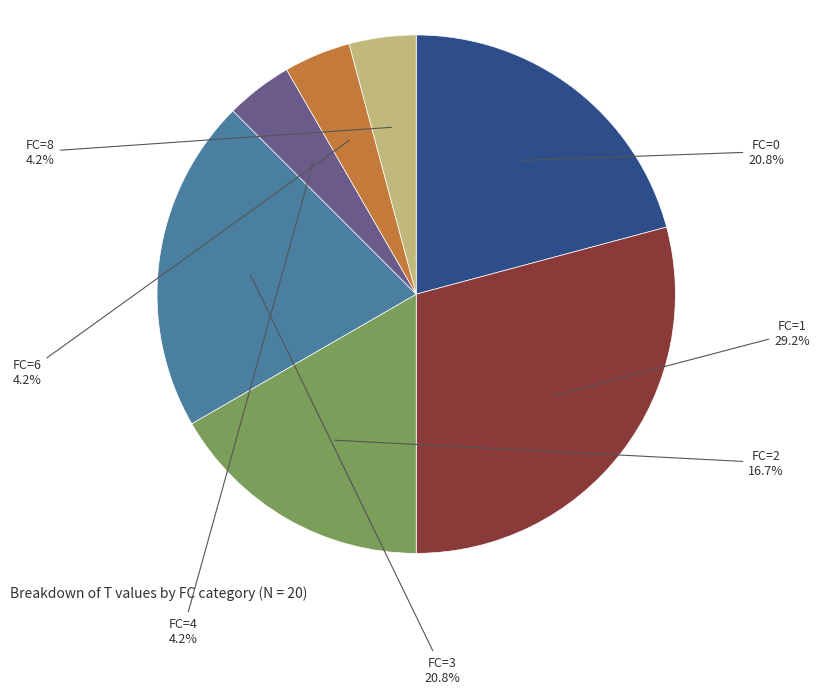

Is there a majority slice in this chart?

No